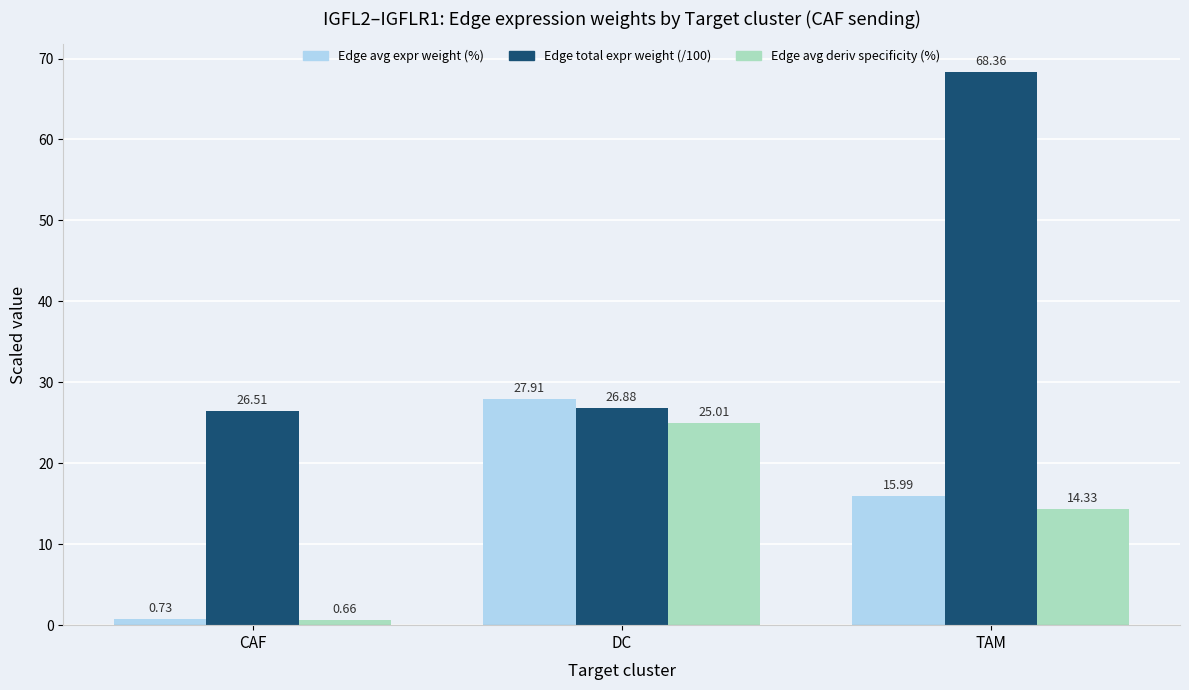

Between CAF and TAM, which series saw the biggest shift?

Edge total expr weight (/100)